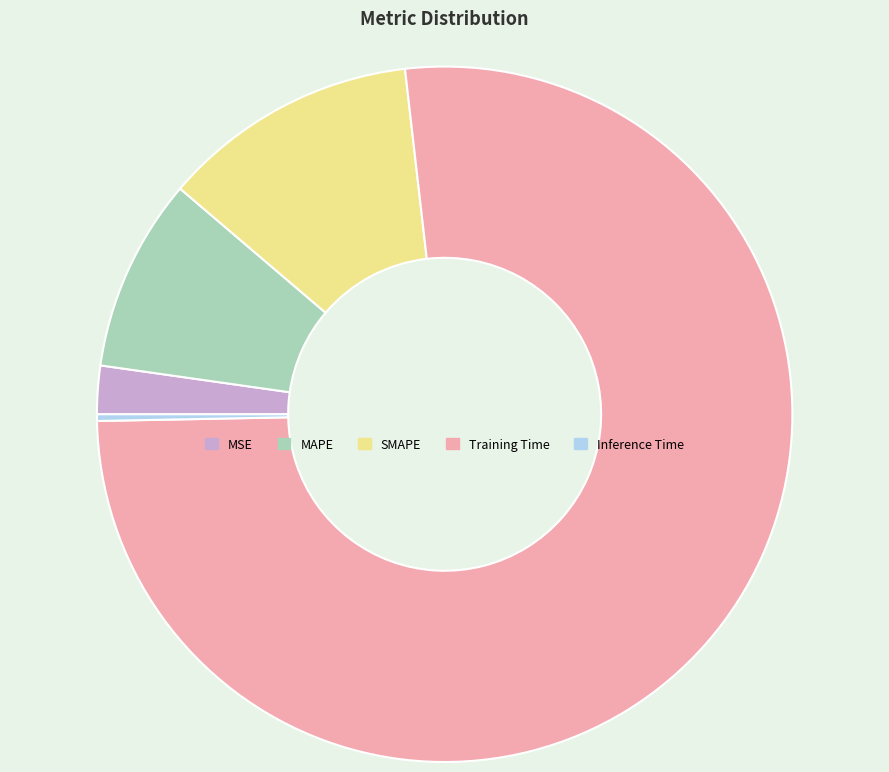

Rank the categories by value from lowest to highest.

Inference Time, MSE, MAPE, SMAPE, Training Time